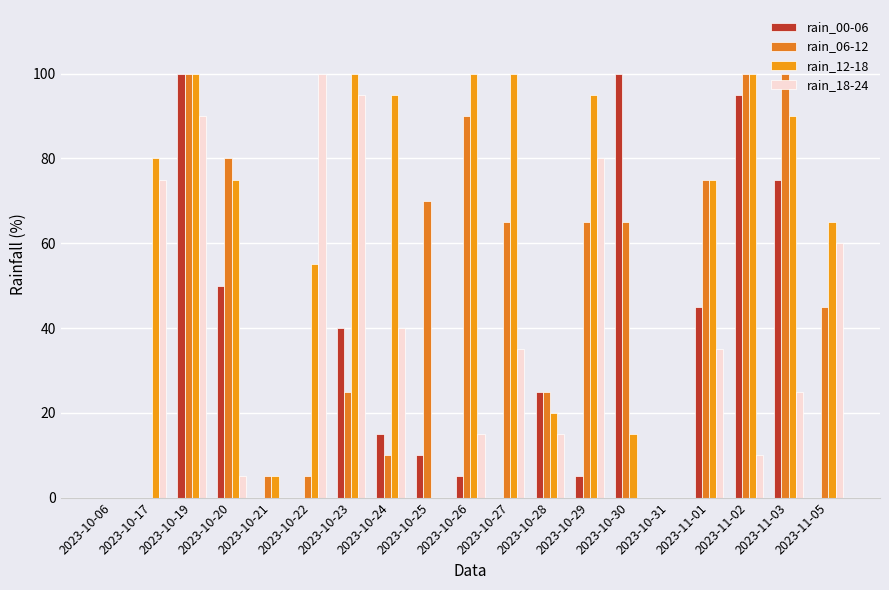

Are the bars grouped side by side (vs. stacked)?

Yes